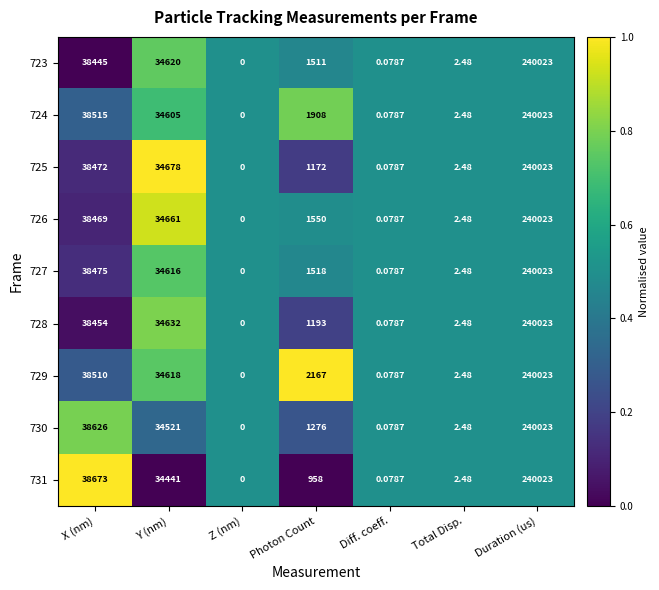

Count the number of data series in this chart.

9